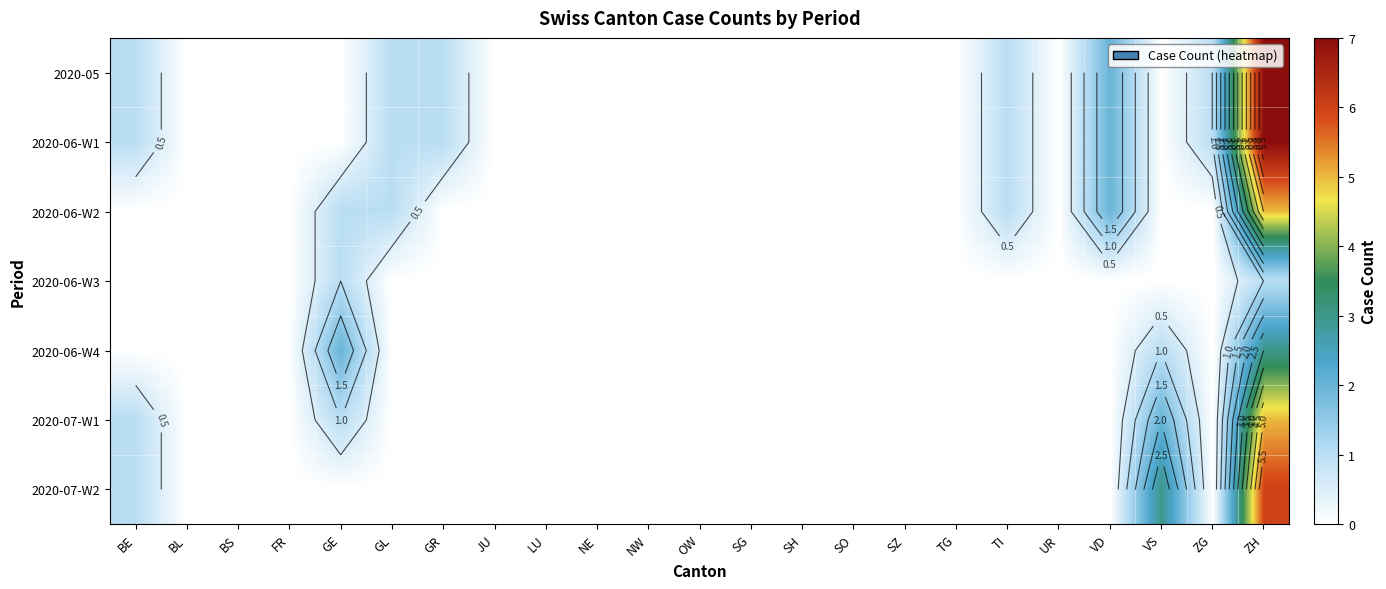

The value of 2020-06-W4 at SZ is 0. True or false?

True